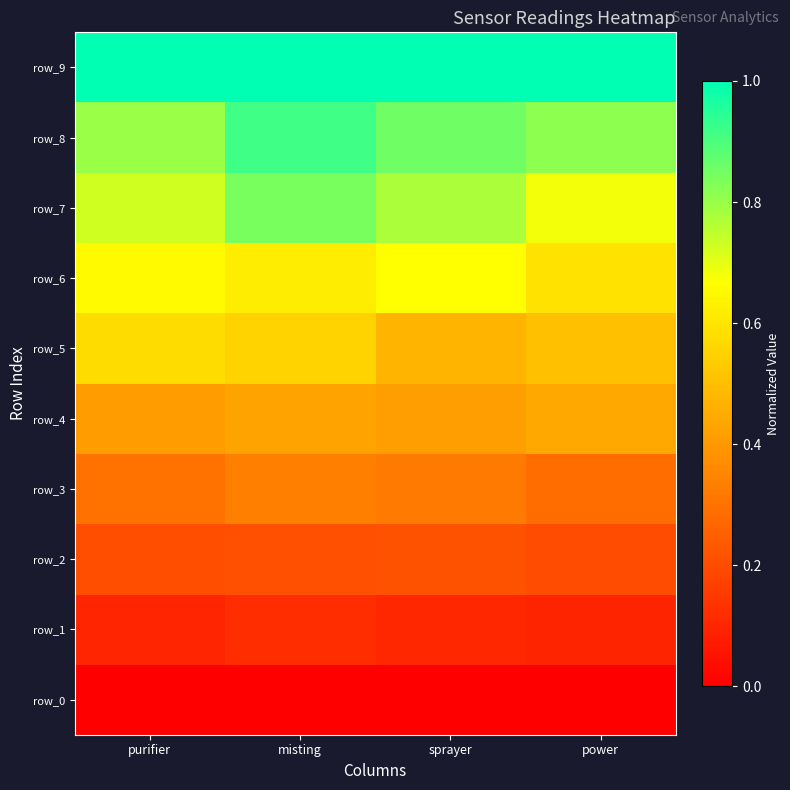

What is the spread (max minus min) of values at power?

1.0